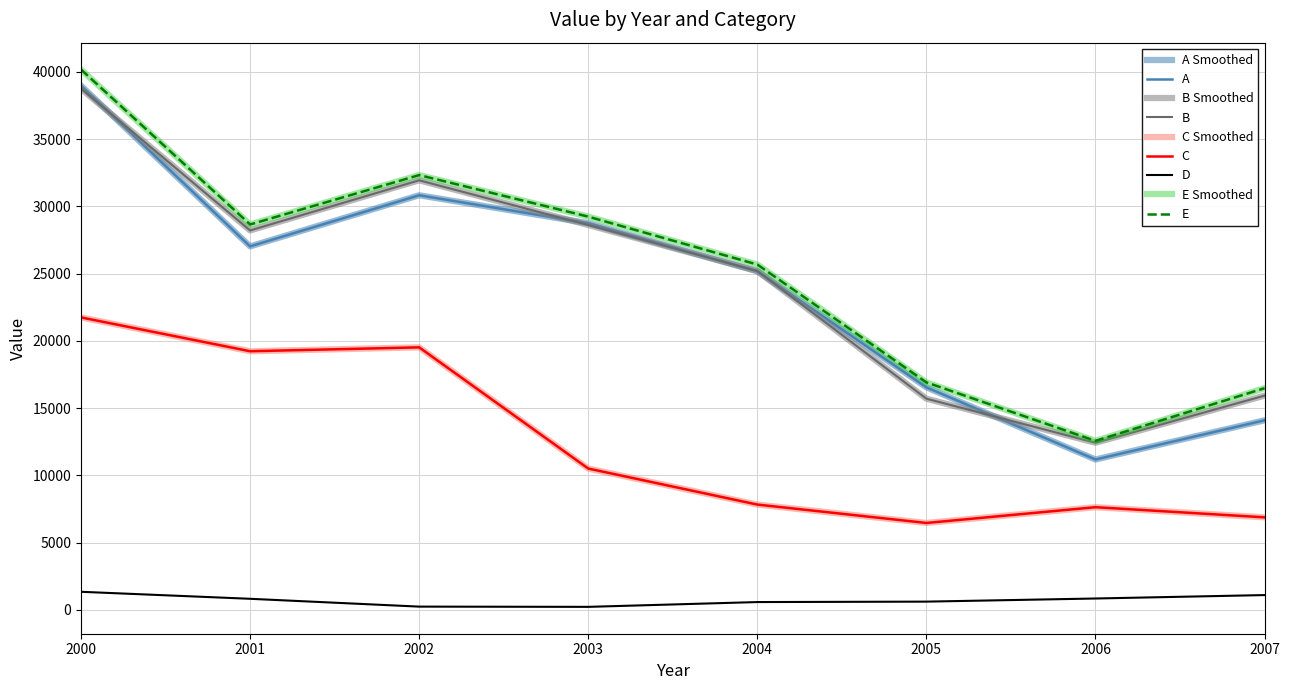

Does the chart display data point markers on the line(s)?

No